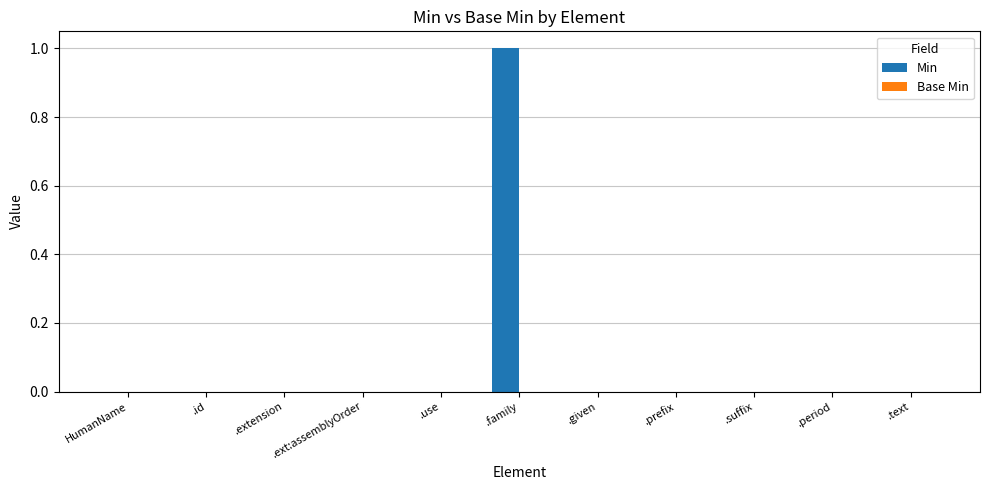

Which label corresponds to the largest value in the chart?

.family